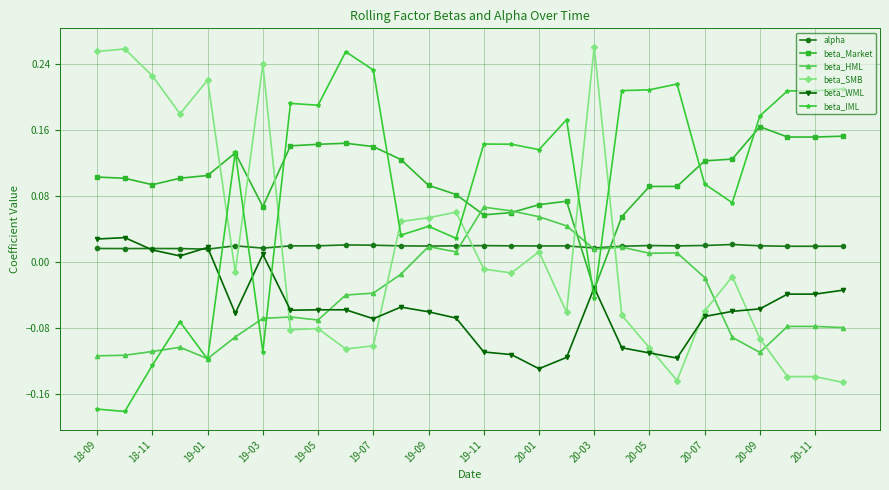

True or false: beta_Market has more than 2 interior local peaks.

True